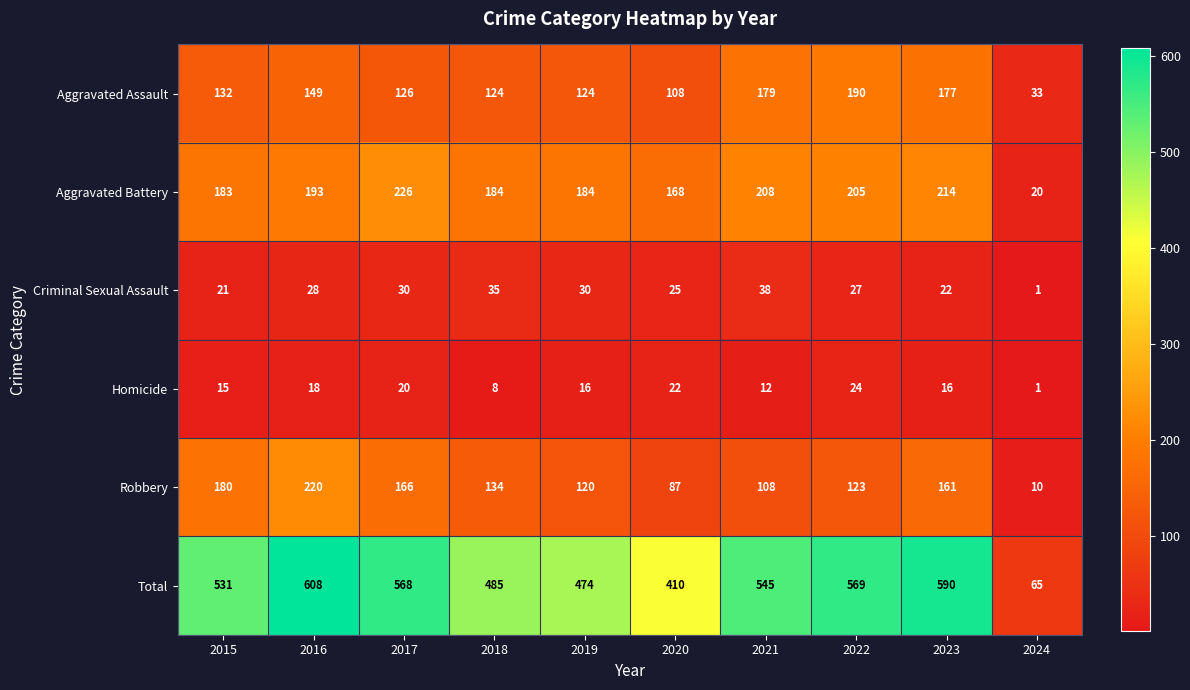

What is the difference between the Robbery values at 2015 and 2018?

46